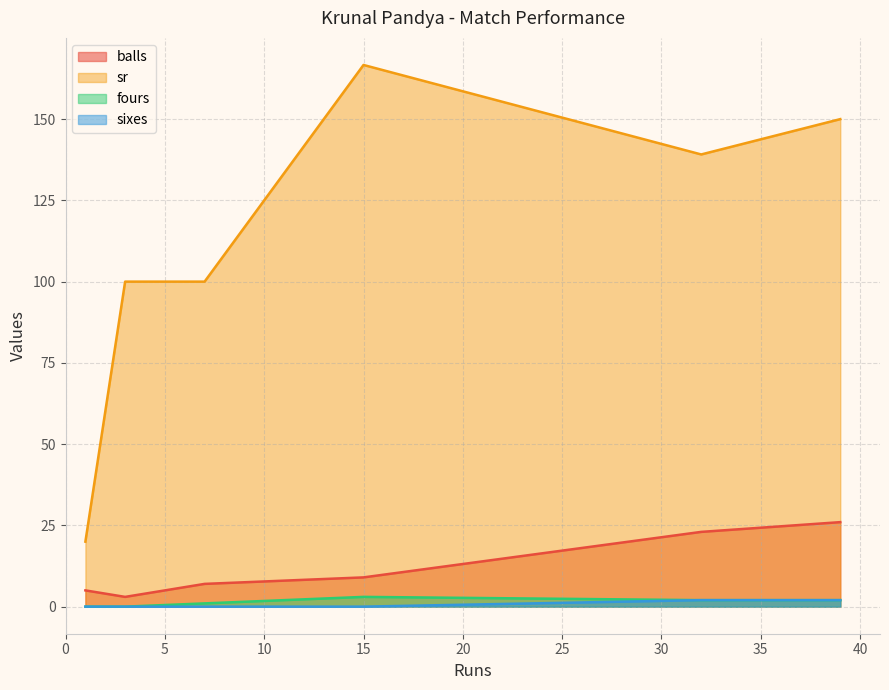

At which category is the sum across all series the highest?

39